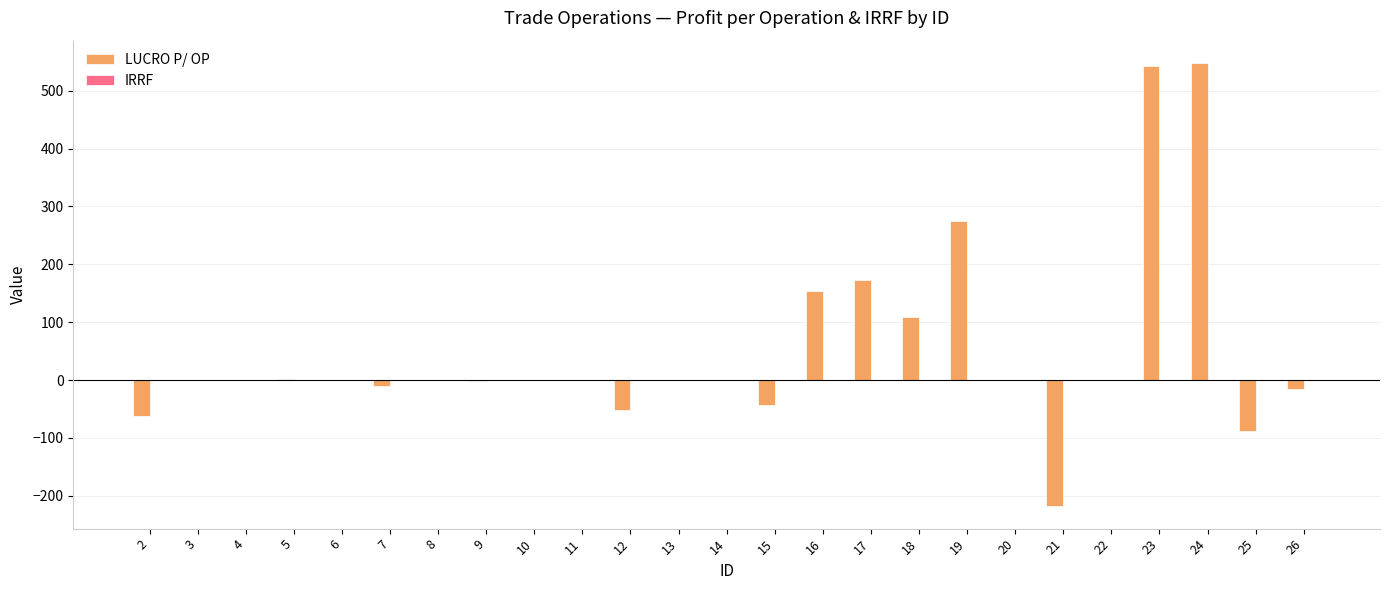

What is the maximum value shown in the chart?

548.1